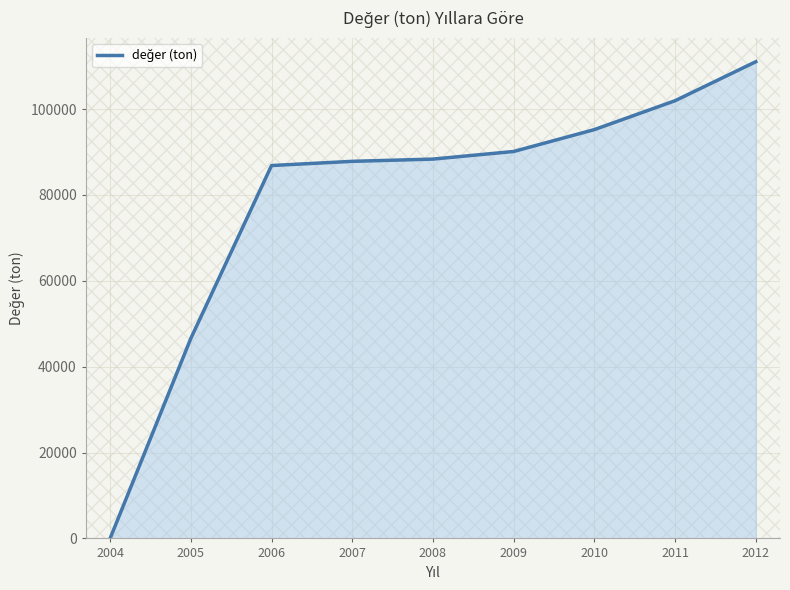

Is it true that the value at 2006 is 43354?

False